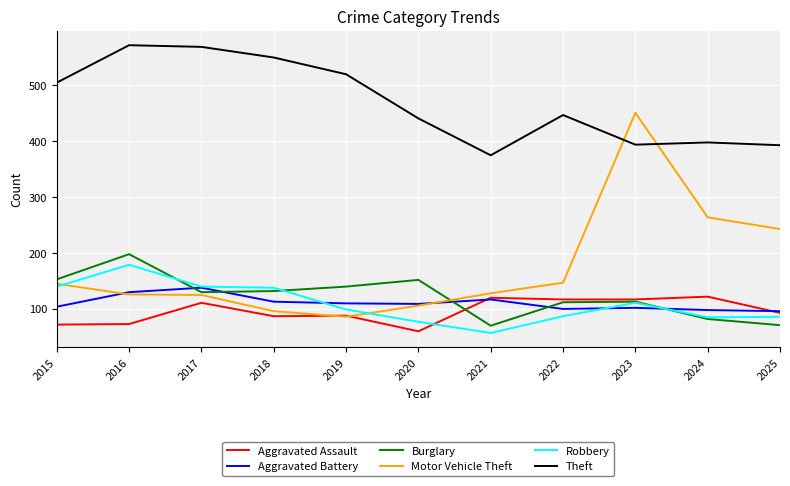

What is the lowest value of the Aggravated Battery series?

96